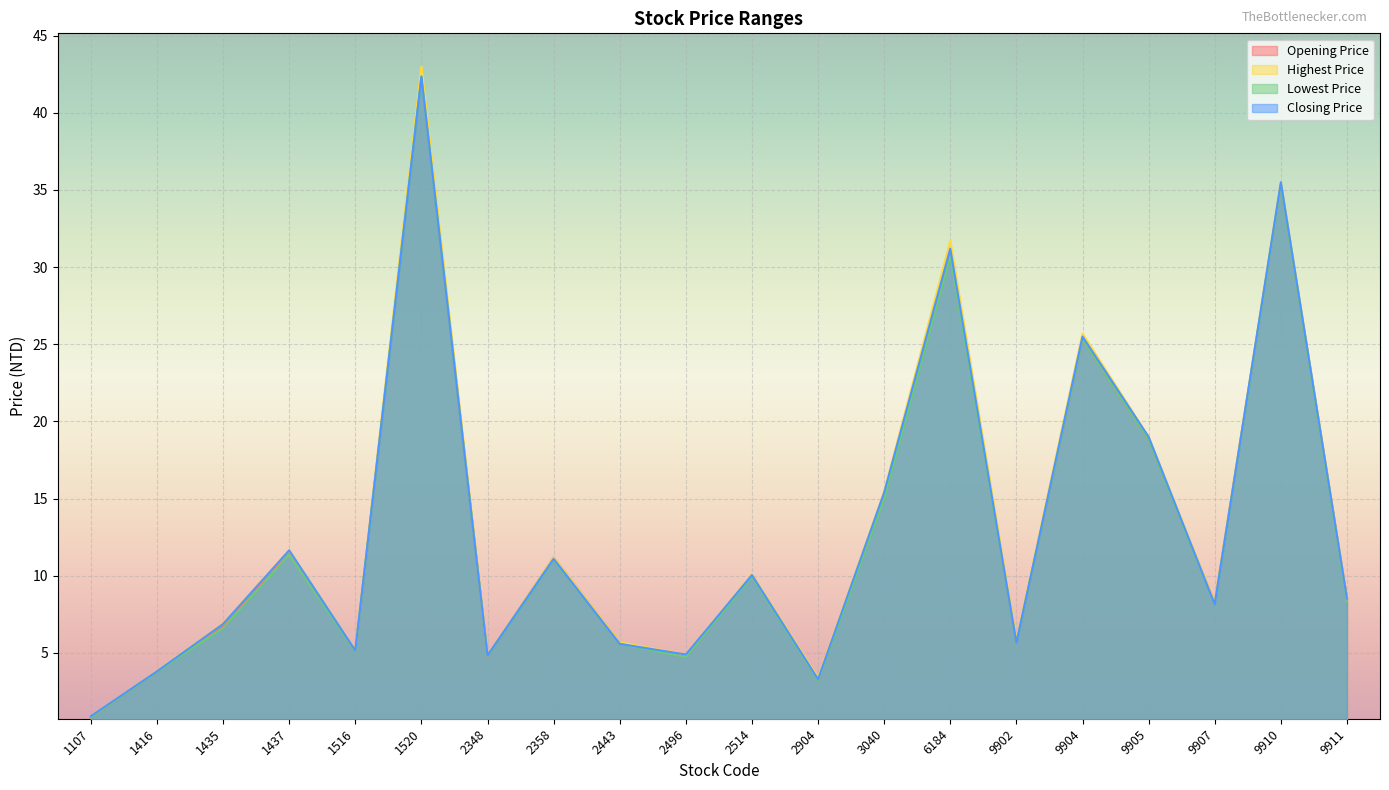

Reading right to left, what are all the values shown in this chart?

Opening Price: 8.5	35.4	8.2	18.8	25.3	5.7	30.9	15.2	3.2	10.1	4.7	5.7	11.2	4.8	42.5	5.1	11.6	6.7	3.8	0.8
Highest Price: 8.5	35.5	8.2	19.0	25.7	5.8	31.7	15.4	3.4	10.1	4.9	5.7	11.2	4.8	43.0	5.2	11.7	6.9	3.8	0.9
Lowest Price: 8.3	35.3	8.1	18.8	25.3	5.7	30.7	15.0	3.2	9.9	4.7	5.6	11.1	4.8	42.4	5.1	11.3	6.6	3.8	0.8
Closing Price: 8.5	35.5	8.2	19.0	25.5	5.7	31.2	15.4	3.3	10.1	4.9	5.6	11.1	4.8	42.4	5.2	11.7	6.9	3.8	0.9